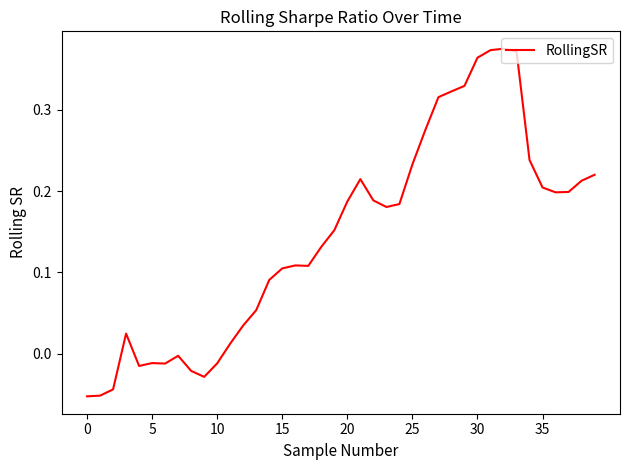

Is this an area chart (filled region under the line)?

No